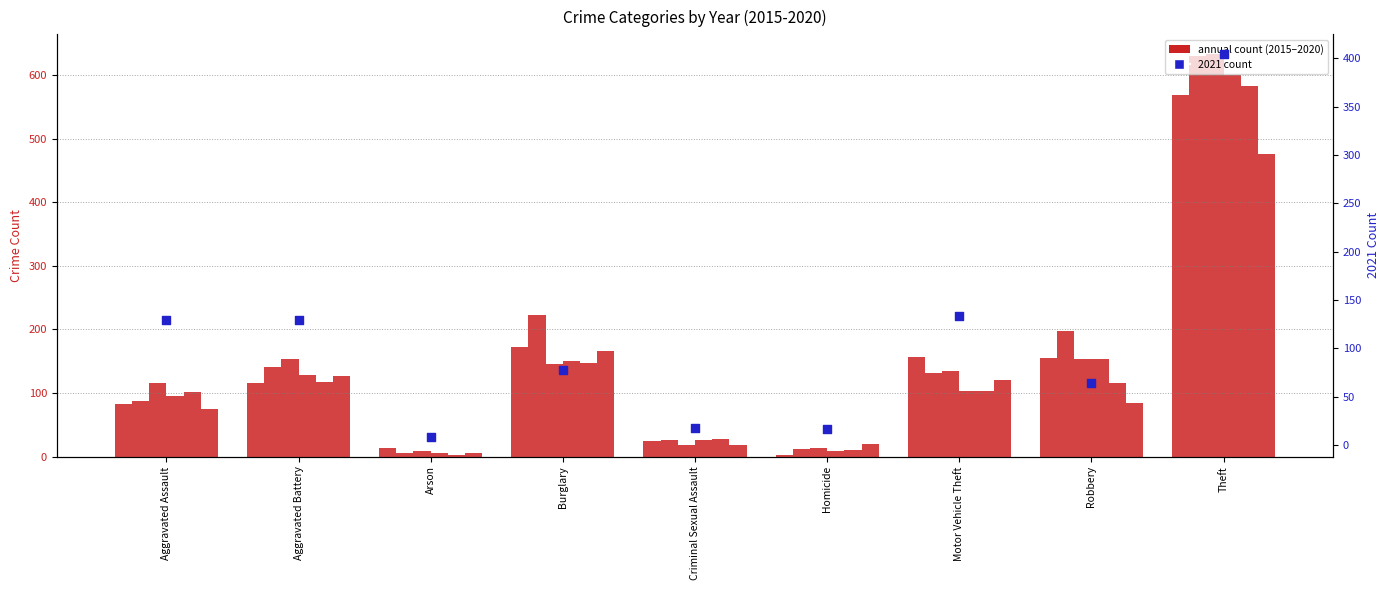

What is the ratio of the value at Criminal Sexual Assault to the value at Motor Vehicle Theft?

0.1